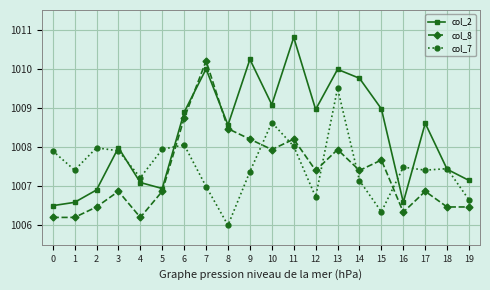

List the series in order of their overall mean, highest first.

col_2, col_7, col_8